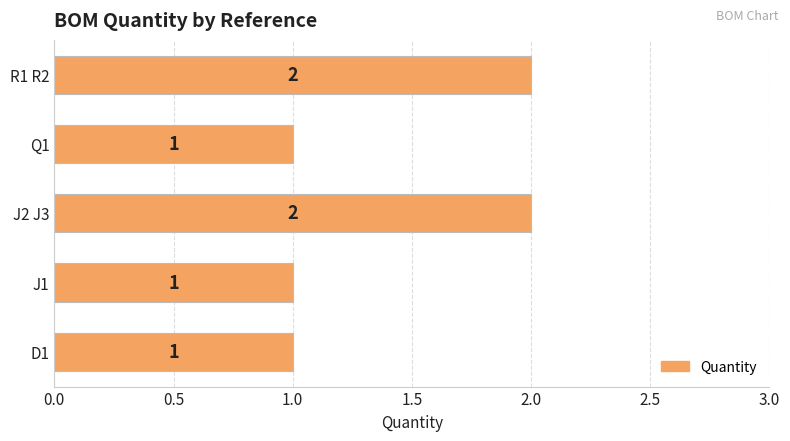

Approximately how many times larger is the value at J1 compared to R1 R2?

0.5